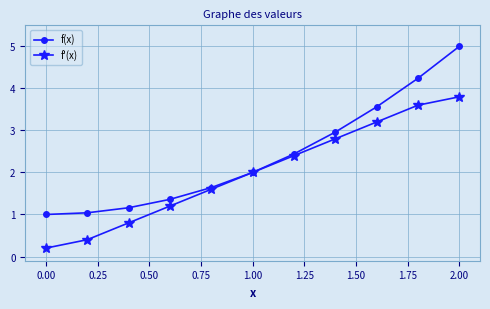

What is the greatest value displayed?

5.0